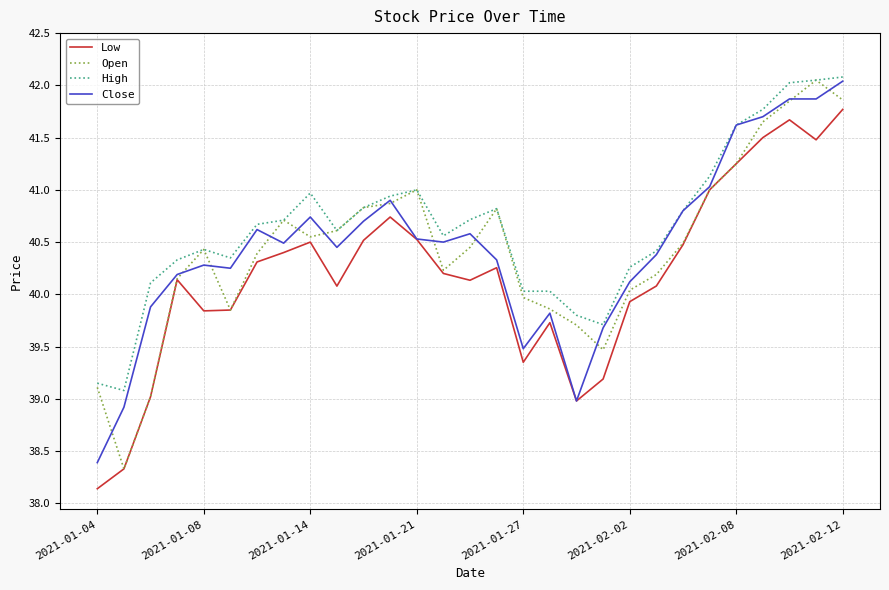

What is the minimum value shown in the chart?

38.1